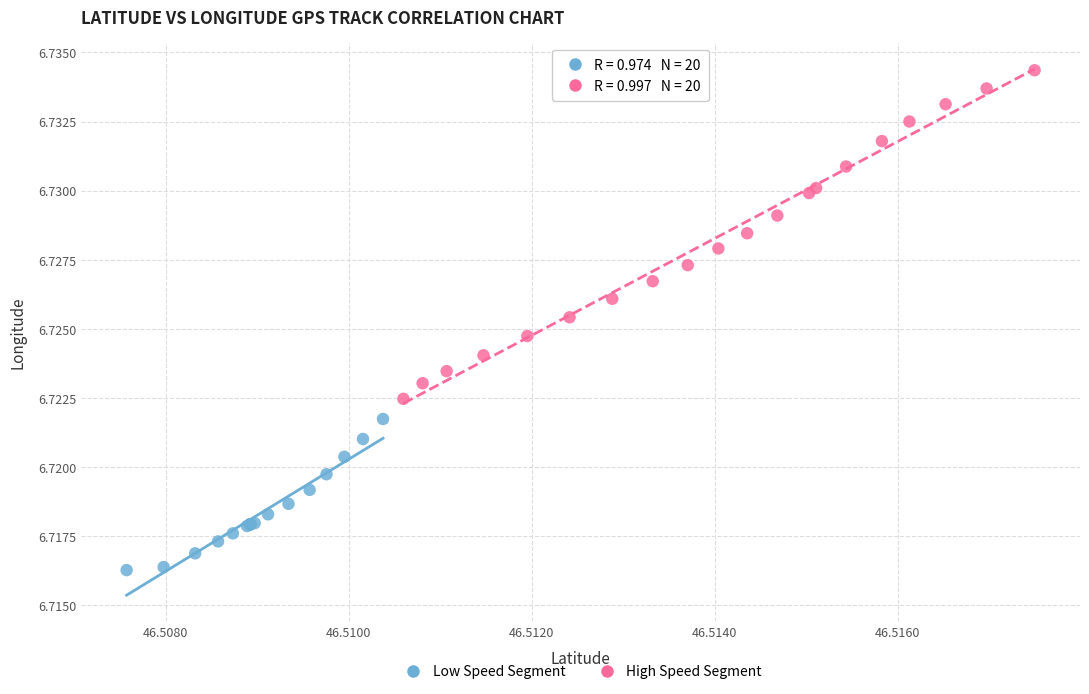

Which series reaches the maximum Y coordinate?

High Speed Segment